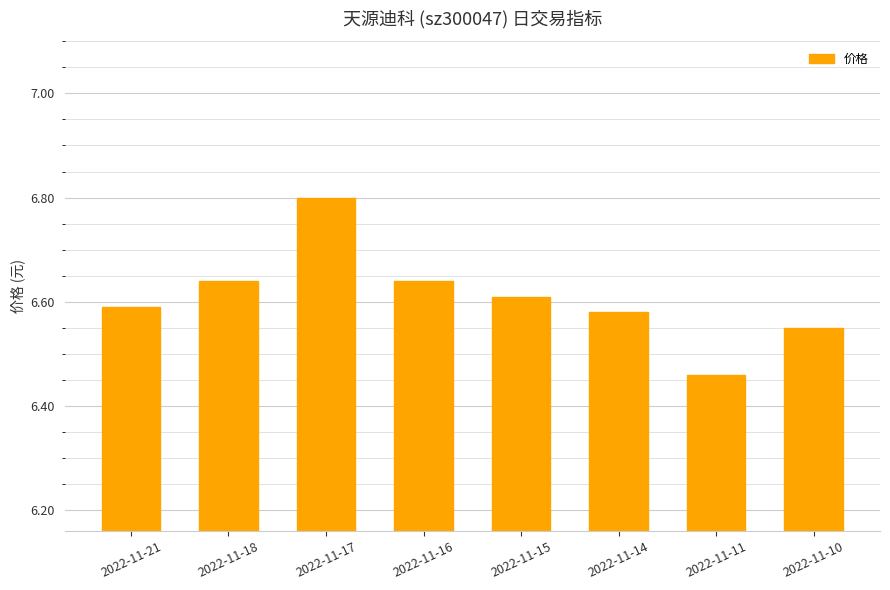

True or false: the data shows 3.7 at 2022-11-18.

False